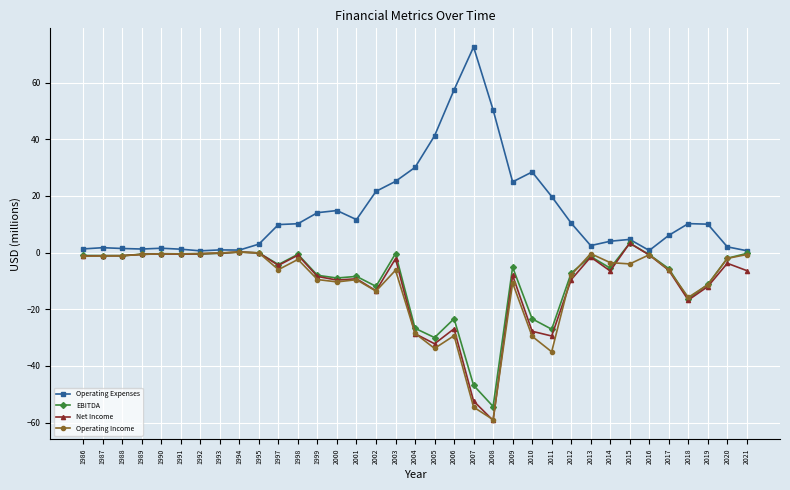

Does the chart have visible grid lines?

Yes